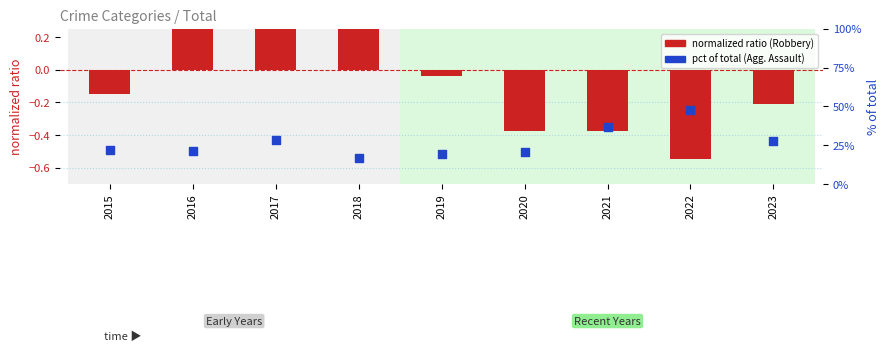

Which series contains the highest Y value?

pct of total (Agg. Assault)